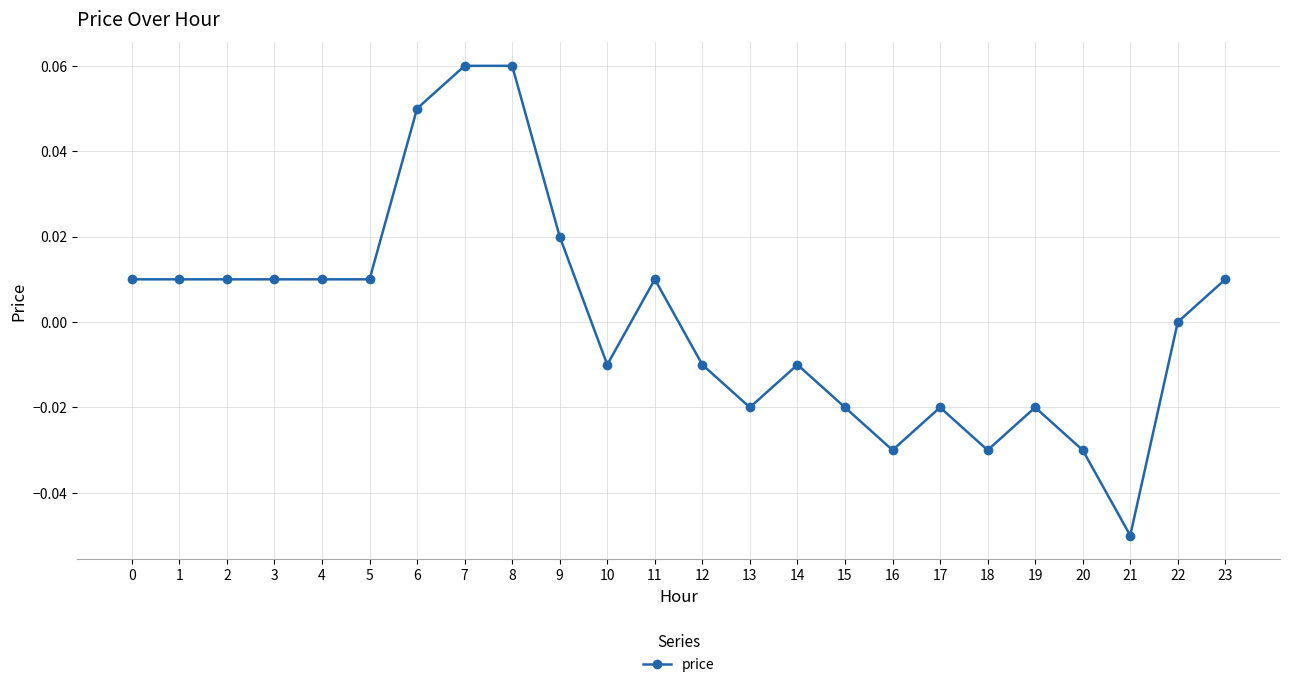

The chart shows a value of 0.0 at 0. True or false?

True